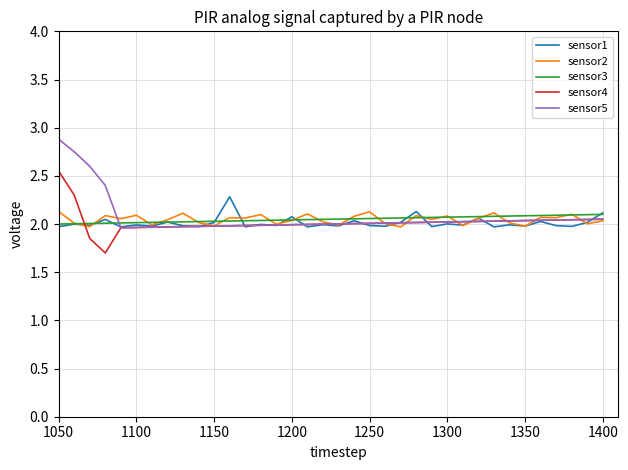

How many intersections are there between sensor3 and sensor5?

1